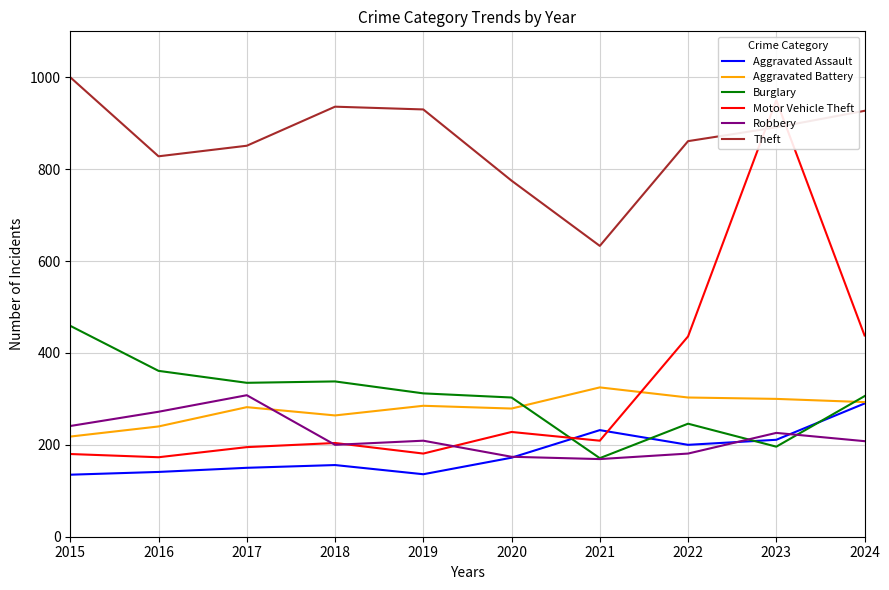

True or false: Motor Vehicle Theft has a value of 296 at 2022.

False